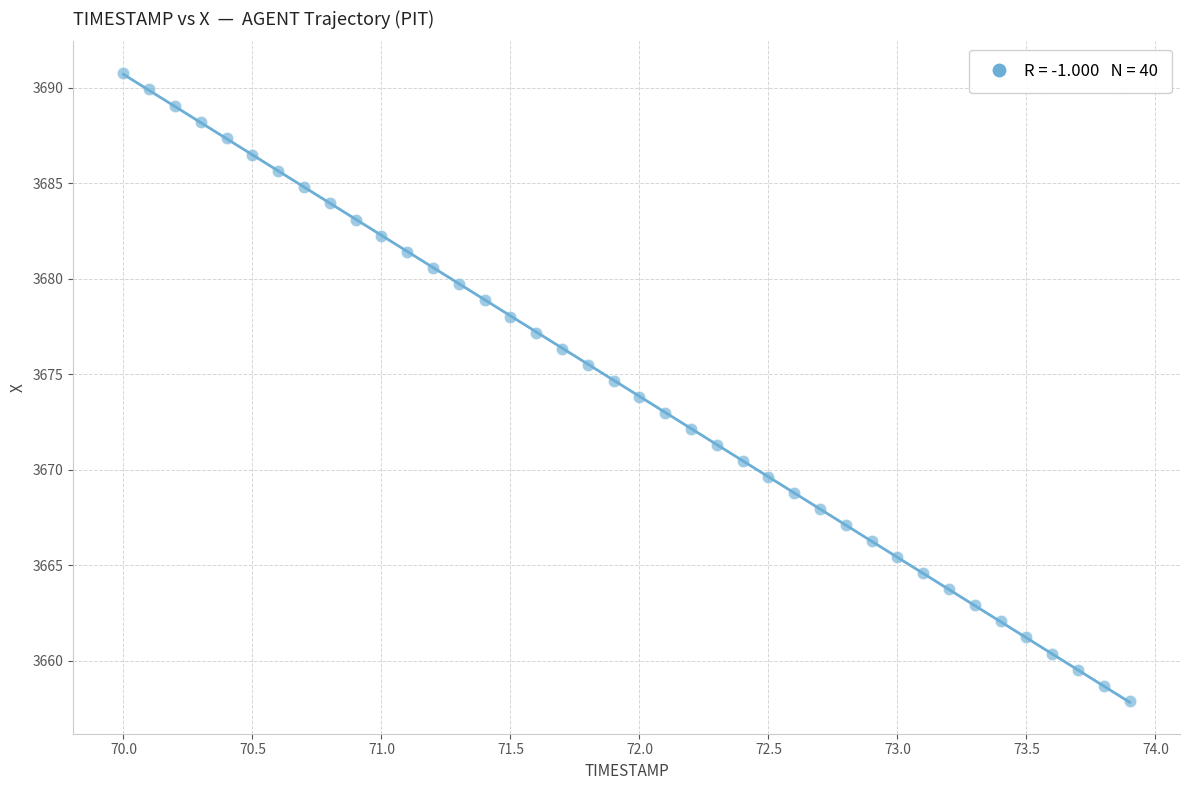

What is the range of Y values (max minus min)?

32.9